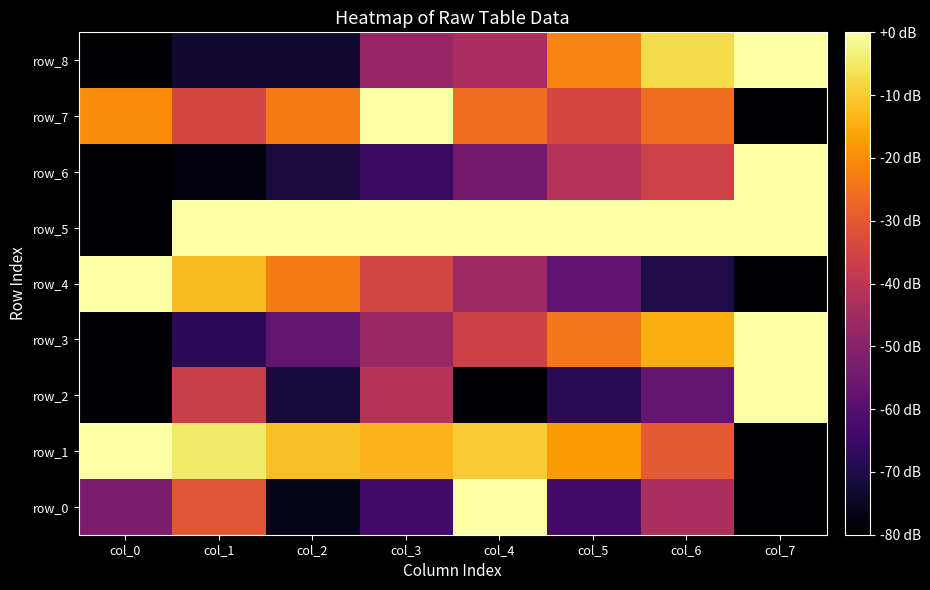

True or false: row_0 has a value of -52.7 at col_0.

True